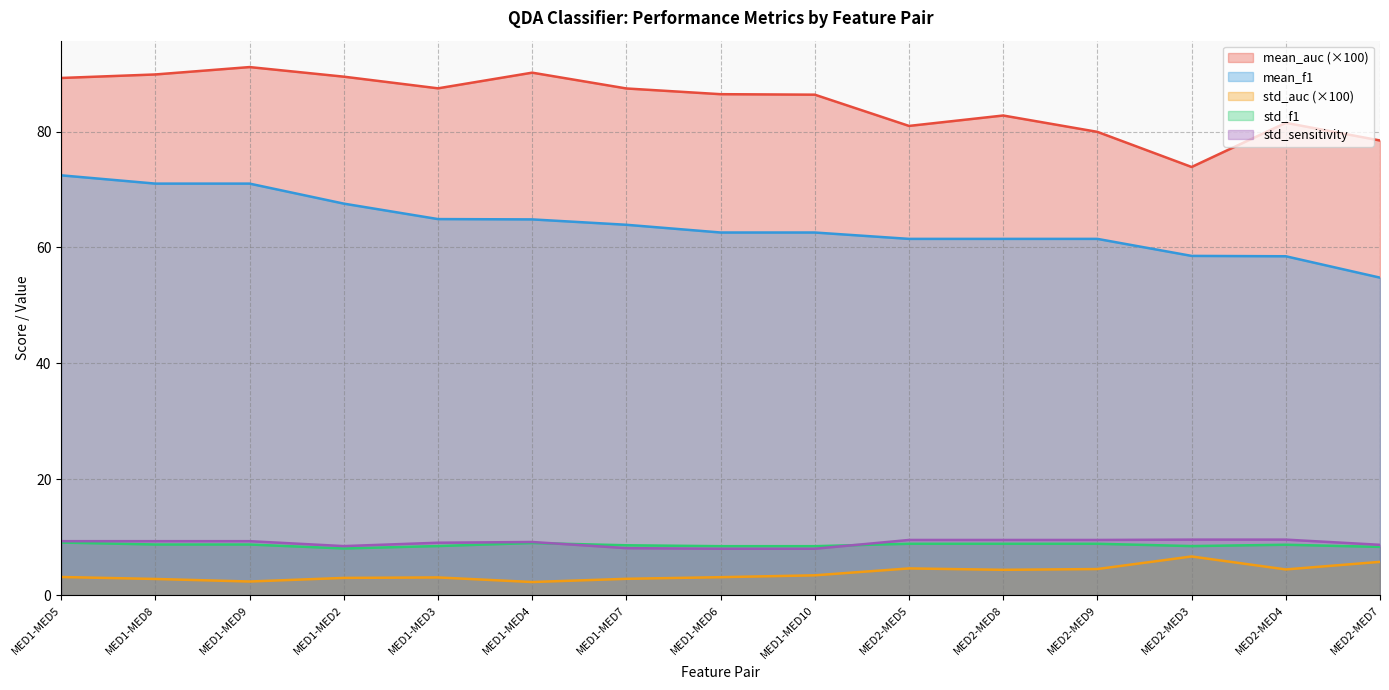

Which series has the largest range (max minus min)?

mean_f1